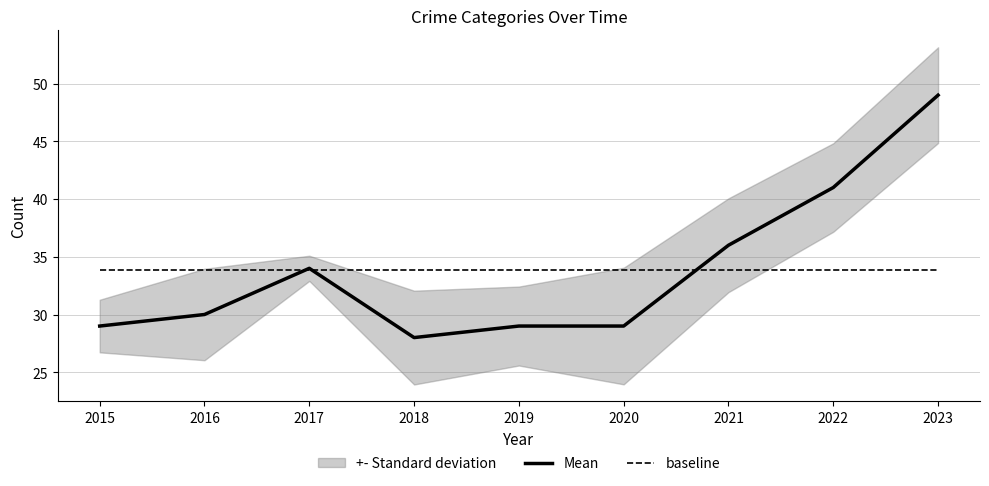

Rank the categories by Mean value from highest to lowest.

2023, 2022, 2021, 2017, 2016, 2015, 2019, 2020, 2018